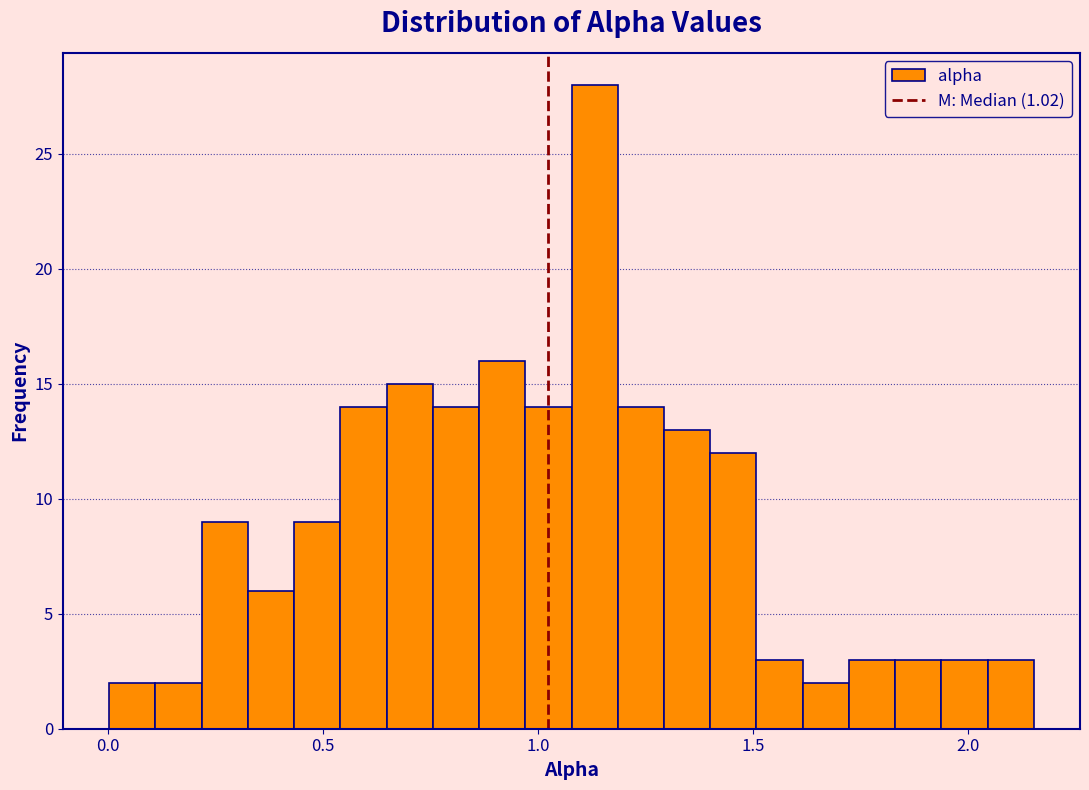

Read against the x-axis, roughly where is the centre of the tallest bar?

1.15